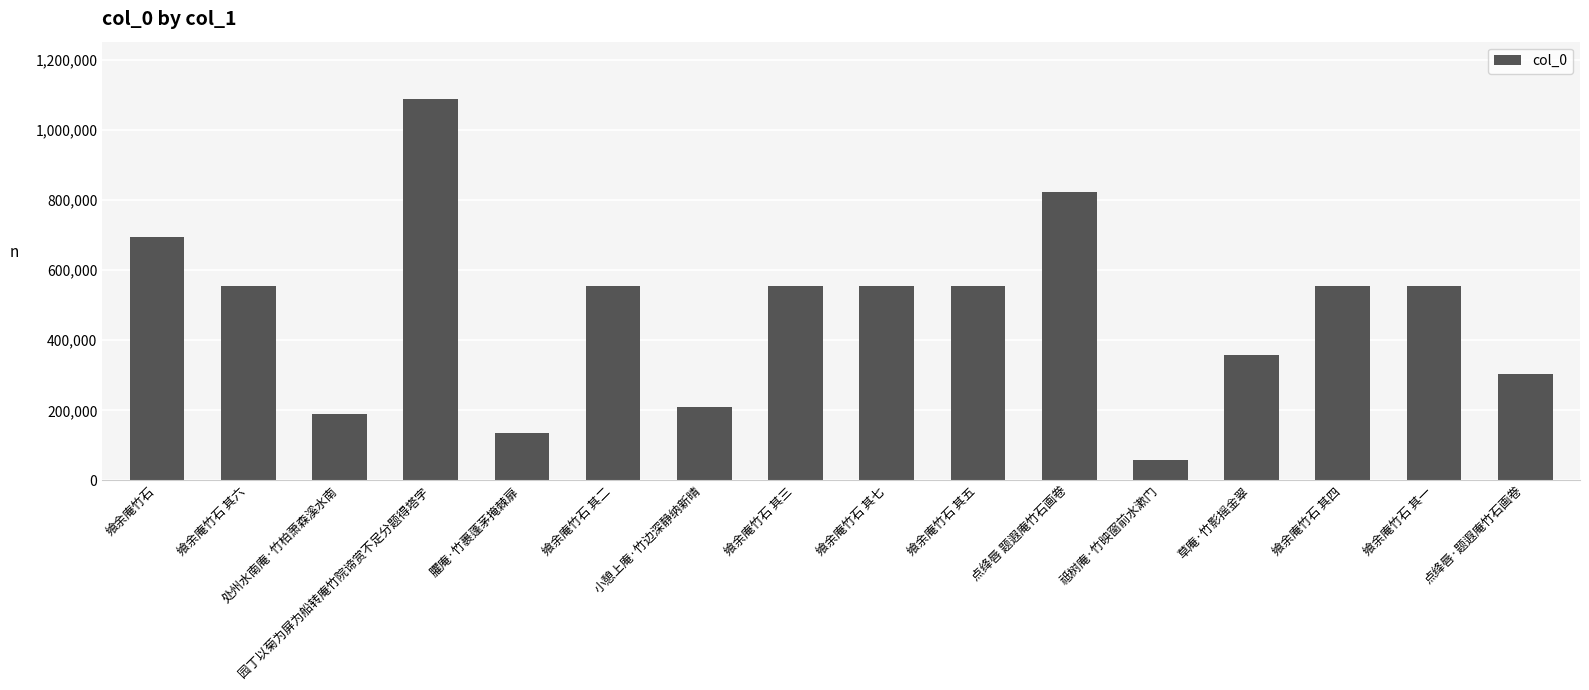

Is it true that the value at 飨余庵竹石 is 1071919?

False